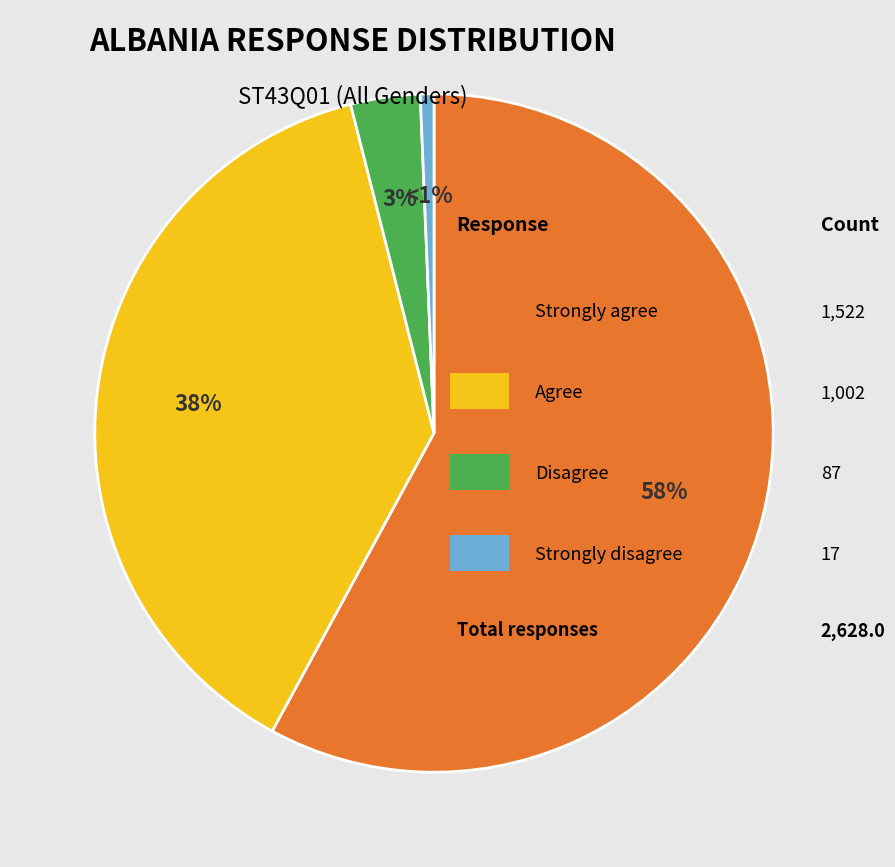

Does any single category account for the majority?

Yes